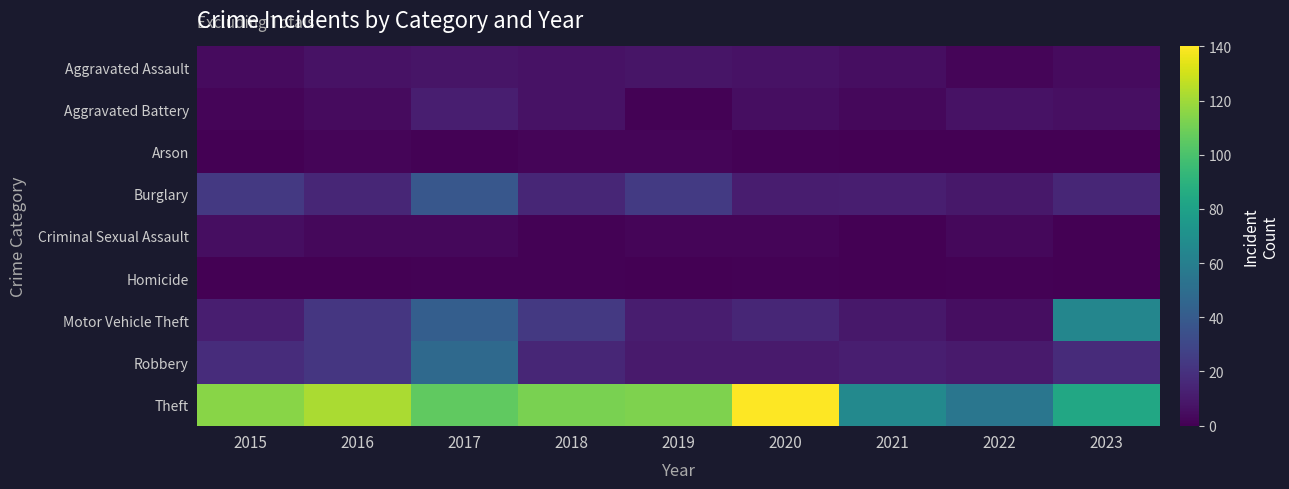

Reading right to left, what are all the values shown in this chart?

Aggravated Assault: 2023=4	2022=2	2021=5	2020=7	2019=8	2018=7	2017=8	2016=7	2015=4
Aggravated Battery: 2023=6	2022=7	2021=3	2020=5	2019=1	2018=7	2017=12	2016=4	2015=2
Arson: 2023=0	2022=0	2021=0	2020=1	2019=2	2018=2	2017=1	2016=2	2015=0
Burglary: 2023=15	2022=9	2021=12	2020=11	2019=24	2018=15	2017=38	2016=15	2015=23
Criminal Sexual Assault: 2023=0	2022=3	2021=0	2020=2	2019=2	2018=1	2017=3	2016=3	2015=5
Homicide: 2023=0	2022=1	2021=0	2020=1	2019=0	2018=1	2017=1	2016=0	2015=0
Motor Vehicle Theft: 2023=64	2022=5	2021=9	2020=15	2019=11	2018=23	2017=42	2016=22	2015=12
Robbery: 2023=17	2022=10	2021=12	2020=10	2019=10	2018=15	2017=48	2016=22	2015=18
Theft: 2023=84	2022=55	2021=66	2020=140	2019=113	2018=112	2017=106	2016=122	2015=115